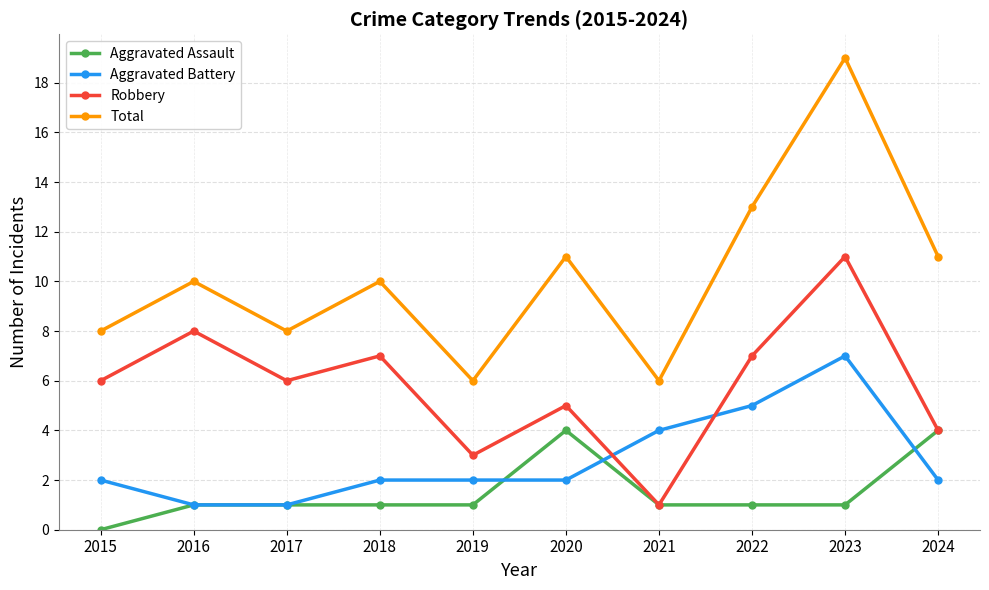

How many intersections are there between Aggravated Battery and Robbery?

2